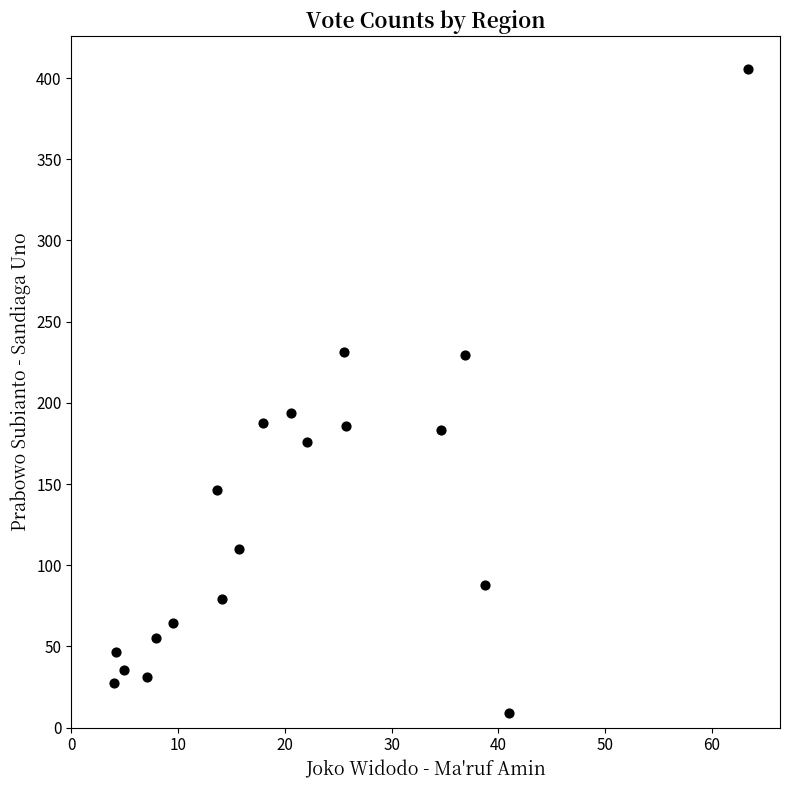

What Y value in the scatter plot is closest to 207?

193.7